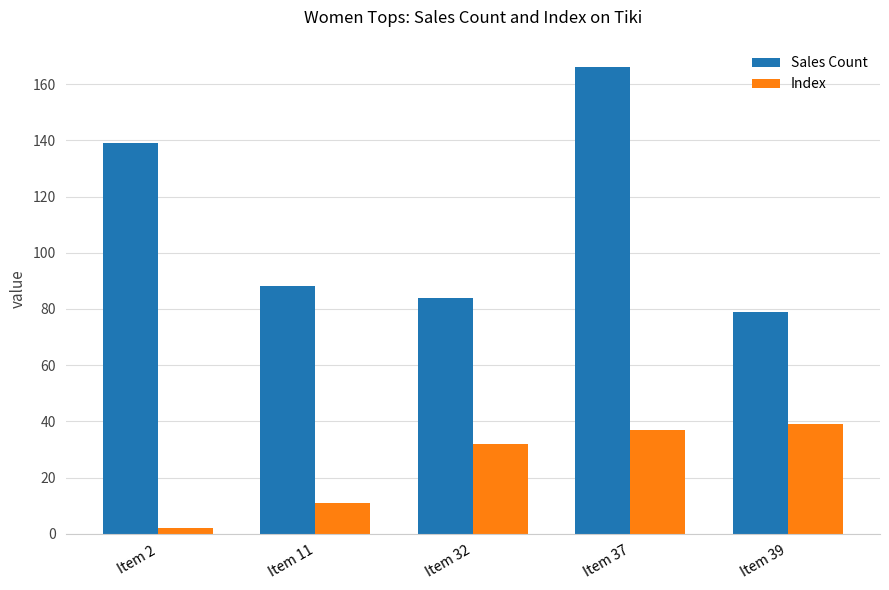

At which label does Sales Count first exceed 88?

Item 2